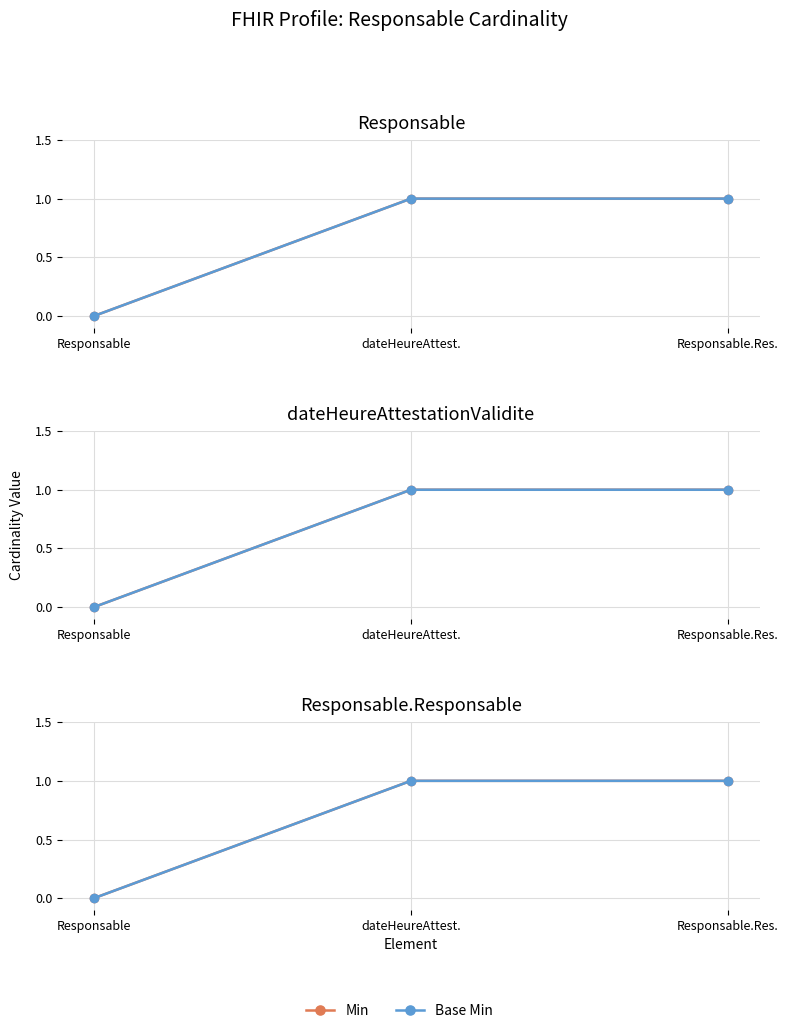

Count the number of data series in this chart.

2